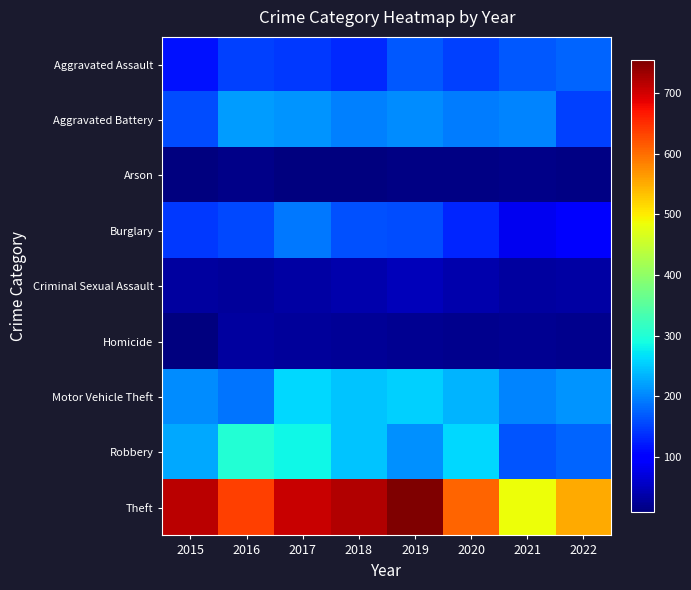

Reading right to left, what are all the values shown in this chart?

Aggravated Assault: 2022=175	2021=168	2020=151	2019=167	2018=133	2017=145	2016=151	2015=116
Aggravated Battery: 2022=150	2021=200	2020=194	2019=205	2018=196	2017=211	2016=217	2015=158
Arson: 2022=14	2021=17	2020=12	2019=13	2018=10	2017=9	2016=15	2015=11
Burglary: 2022=99	2021=82	2020=130	2019=159	2018=161	2017=190	2016=156	2015=144
Criminal Sexual Assault: 2022=35	2021=31	2020=40	2019=47	2018=41	2017=33	2016=28	2015=31
Homicide: 2022=18	2021=23	2020=18	2019=21	2018=26	2017=29	2016=32	2015=9
Motor Vehicle Theft: 2022=212	2021=199	2020=234	2019=255	2018=246	2017=261	2016=187	2015=205
Robbery: 2022=177	2021=165	2020=261	2019=208	2018=247	2017=284	2016=301	2015=225
Theft: 2022=553	2021=484	2020=608	2019=754	2018=720	2017=705	2016=636	2015=715